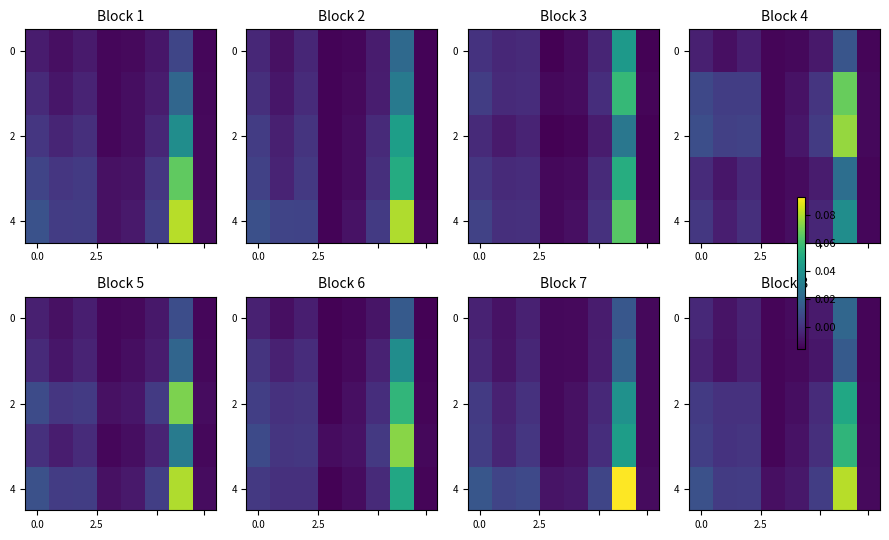

At which category does the chart reach its minimum across all series?

3